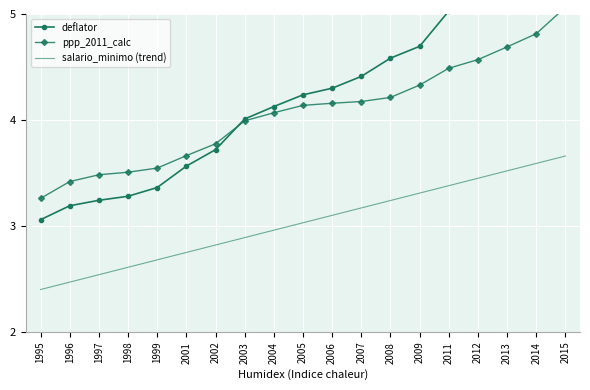

Which series has the largest range (max minus min)?

deflator